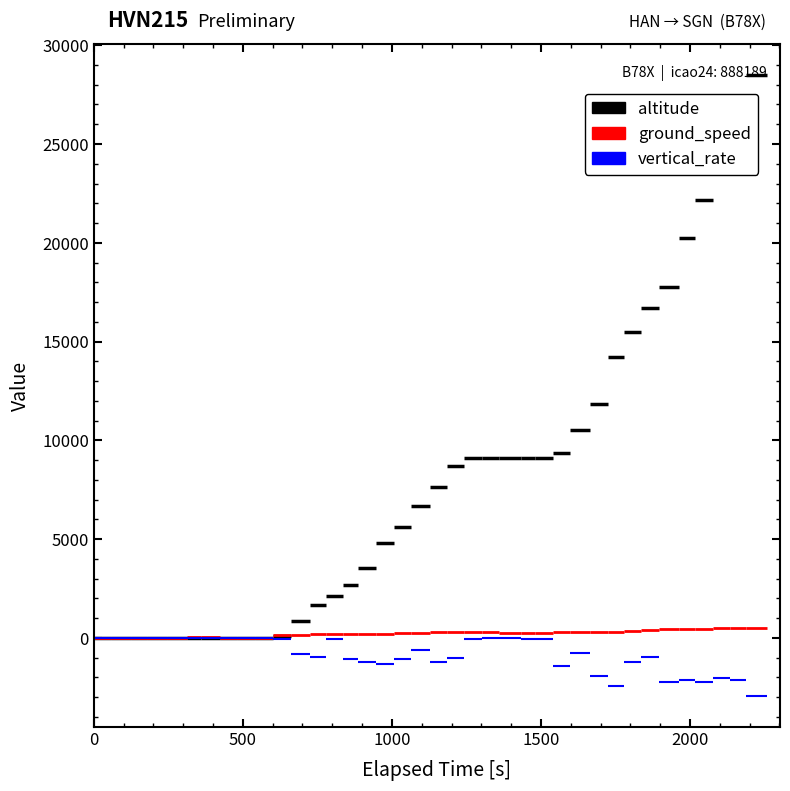

How many values in the ground_speed series are below 266?

20